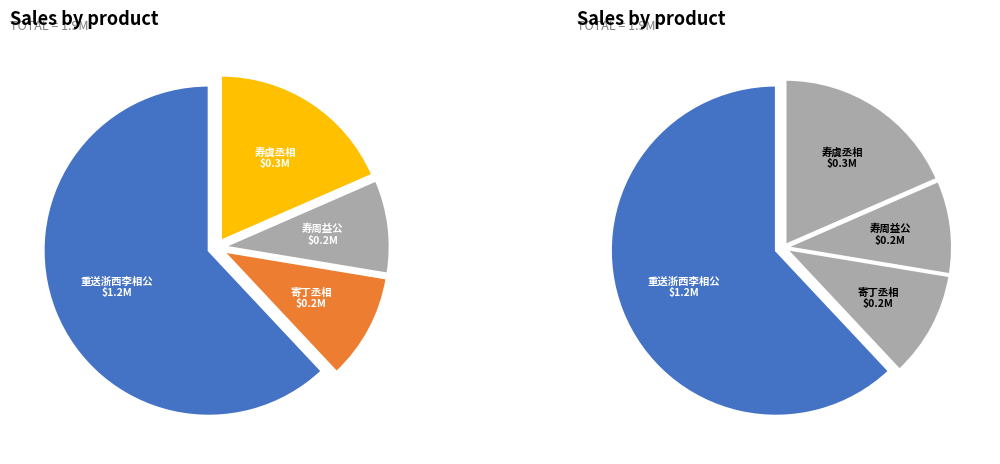

To the nearest percent, what portion does 寿周益公·一相今年老 represent?

9%